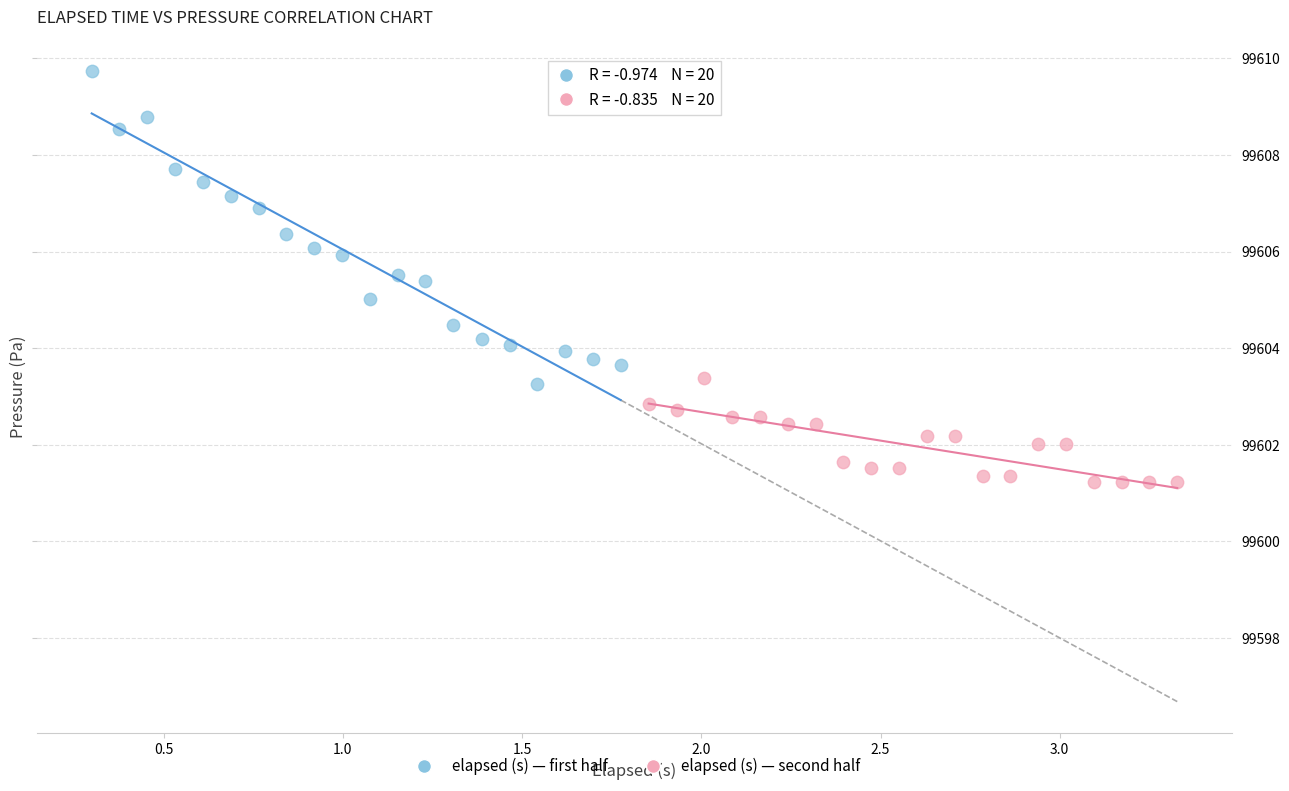

Which series contains the highest Y value?

elapsed (s) — first half